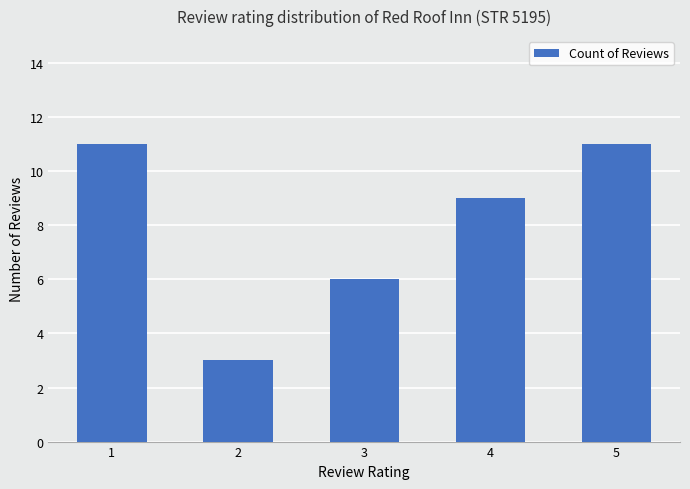

At which label is the value closest to 7?

3